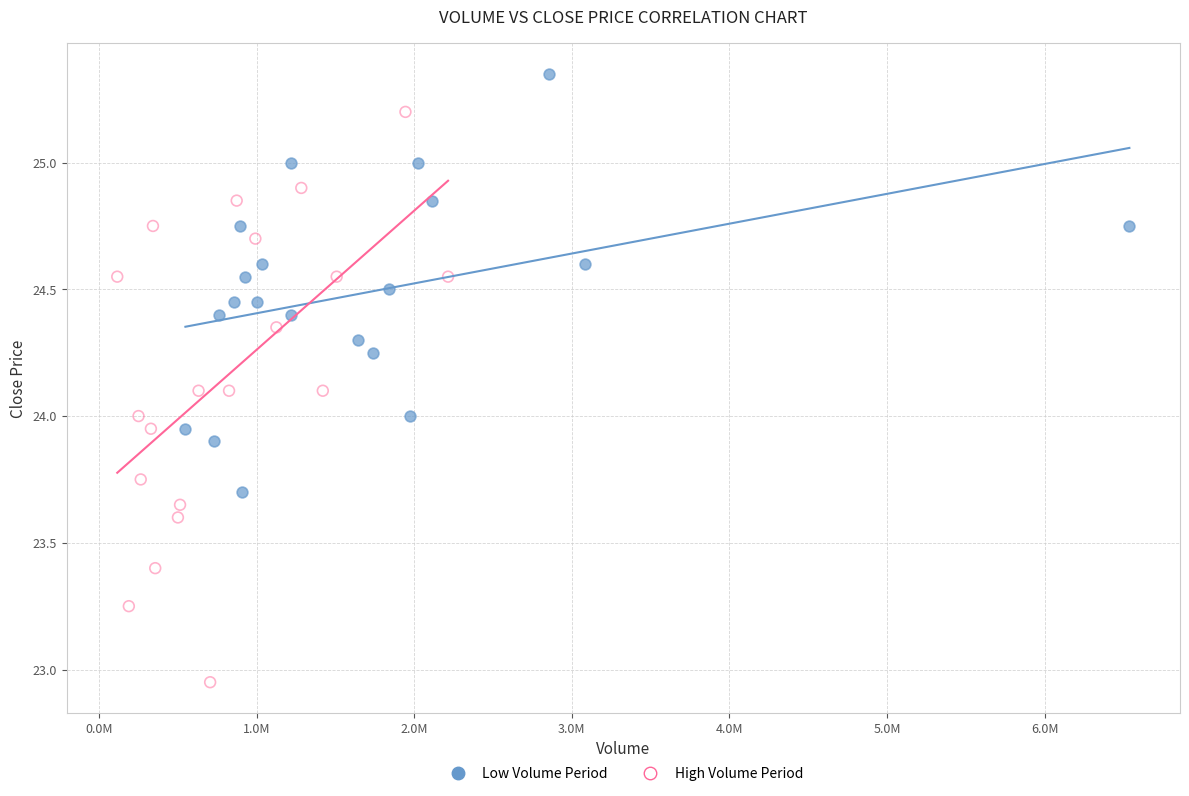

Which series contains the lowest Y value?

High Volume Period